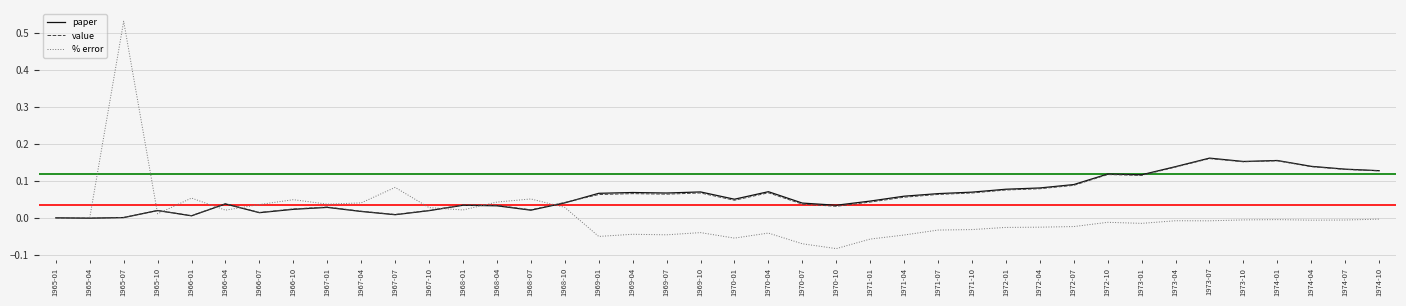

How many data points in % error are above 0?

15